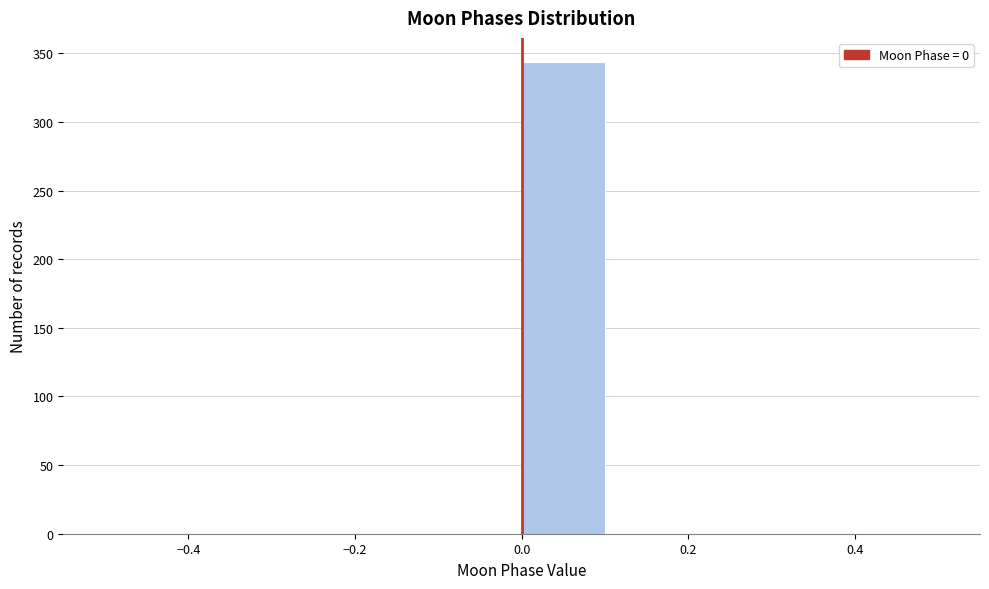

Reading left to right, list every bar in this chart as the range it spans on the x-axis followed by its height. The values are not printed on the chart, so give them approximately, as read against the axis.

-0.5 to -0.4: 0
-0.4 to -0.3: 0
-0.3 to -0.2: 0
-0.2 to -0.1: 0
-0.1 to 0.0: 0
0.0 to 0.1: 345
0.1 to 0.2: 0
0.2 to 0.3: 0
0.3 to 0.4: 0
0.4 to 0.5: 0